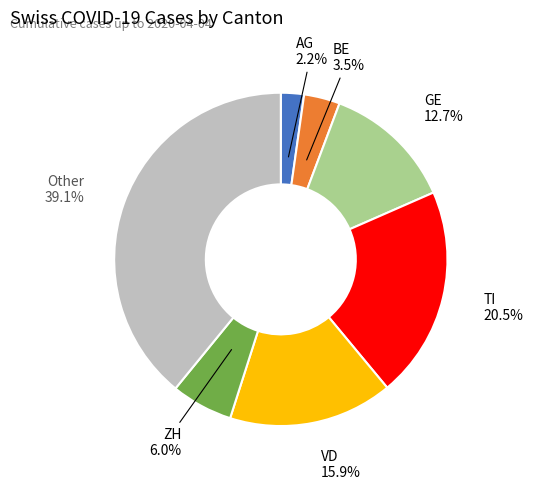

Does any single category account for the majority?

No